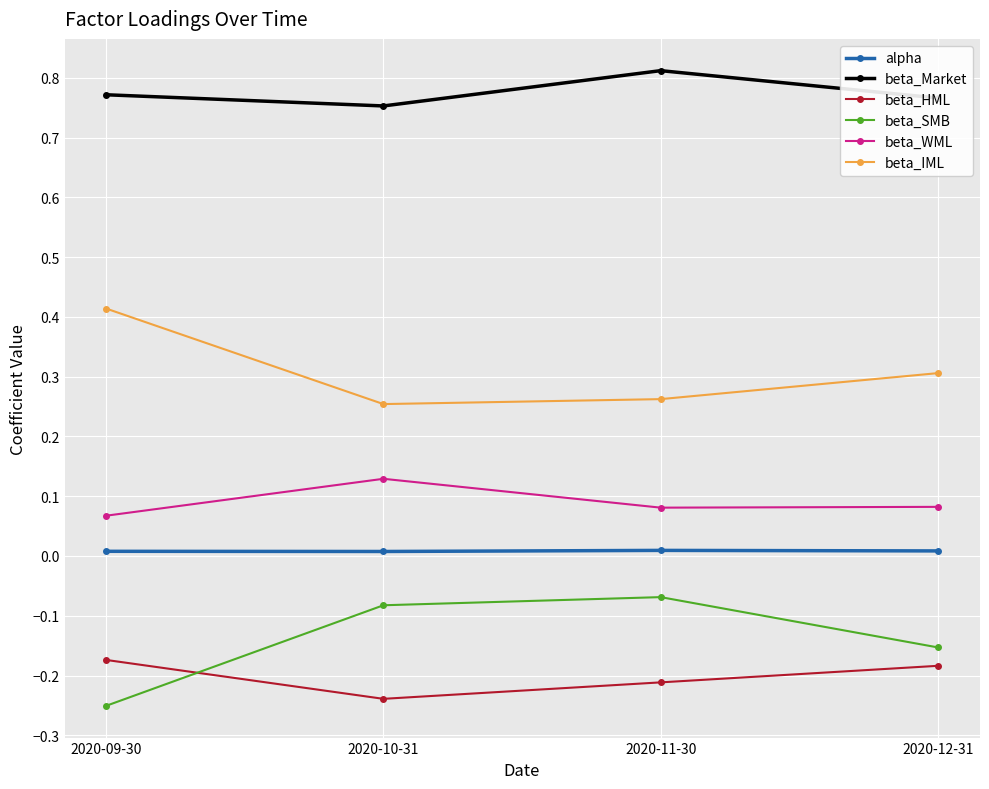

What are all the series names shown in the legend?

alpha, beta_Market, beta_HML, beta_SMB, beta_WML, beta_IML